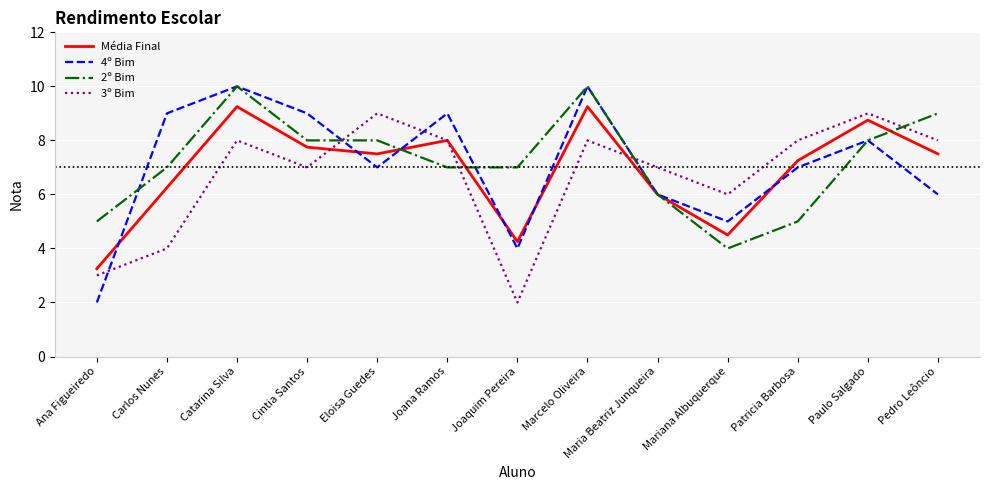

What position from the left is Patricia Barbosa?

11